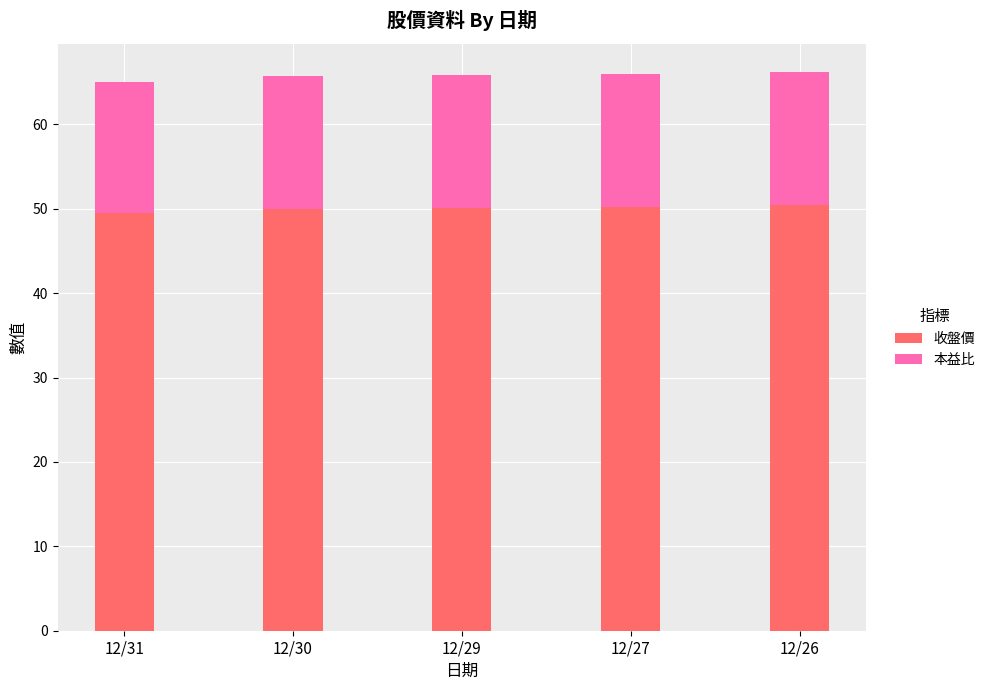

What is the total value across all series at 12/31?

65.1